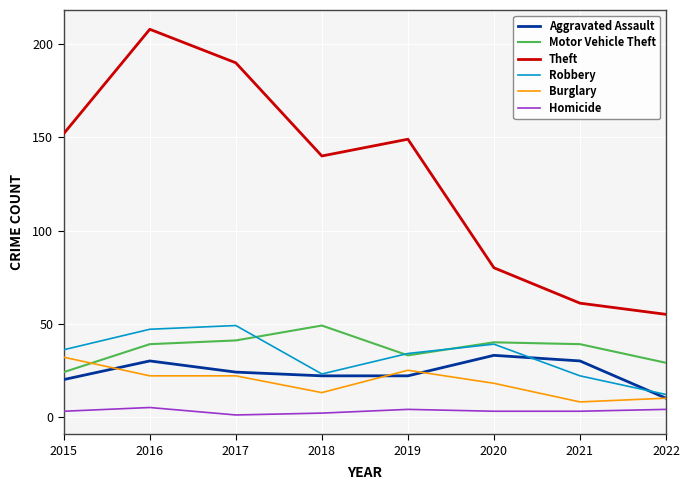

Which series has the largest total across all categories?

Theft